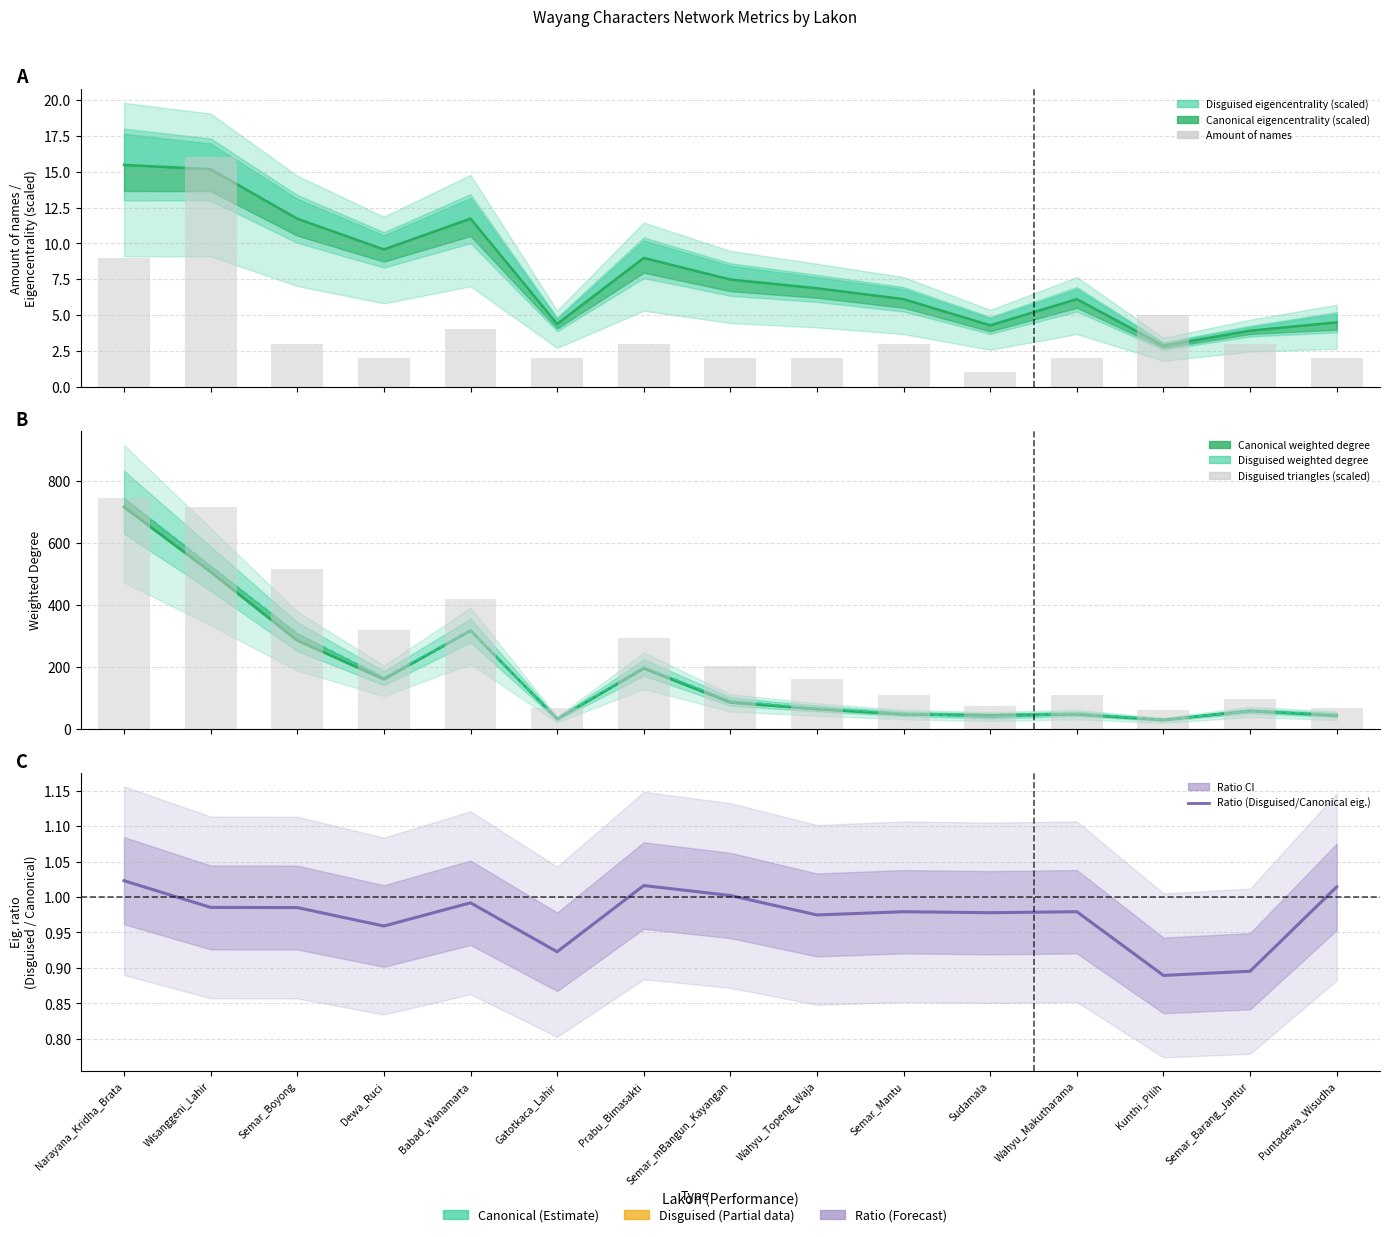

What is the label of the 7th bar from the right?

Wahyu_Topeng_Waja